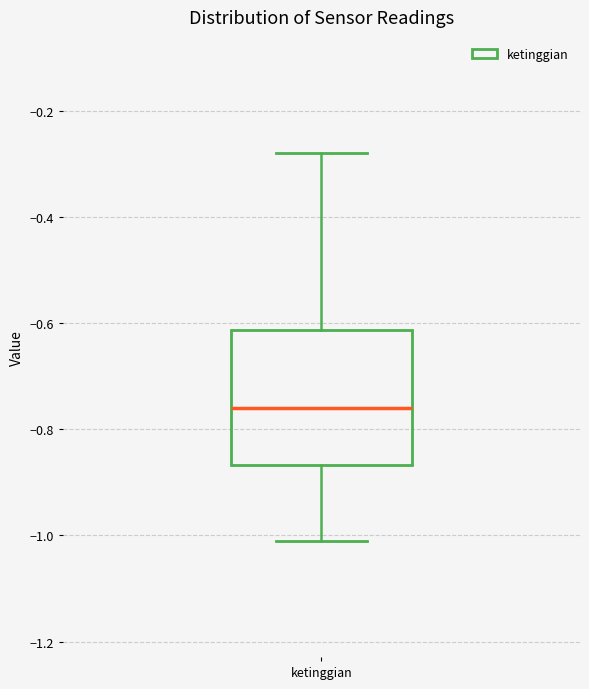

Read this box plot against the y-axis: the position of the median line, the range covered by the box, and the ends of both whiskers. The values are not printed on the chart, so give them approximately, as read against the axis.

median -0.76, box -0.86 to -0.62, whiskers -1.00 to -0.28